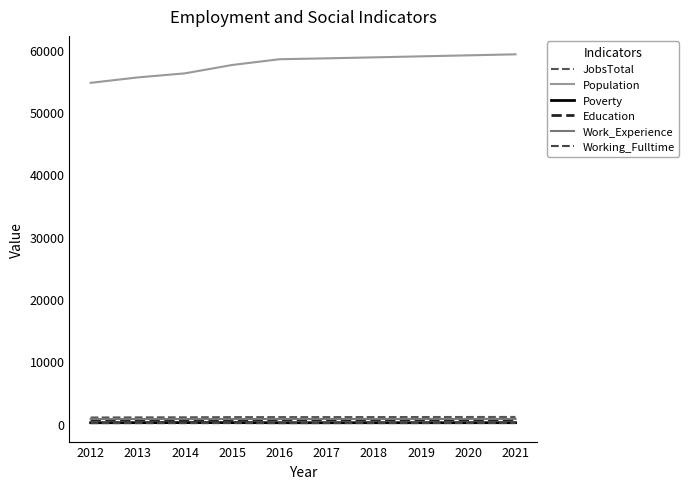

True or false: Population has more than 2 interior local peaks.

False